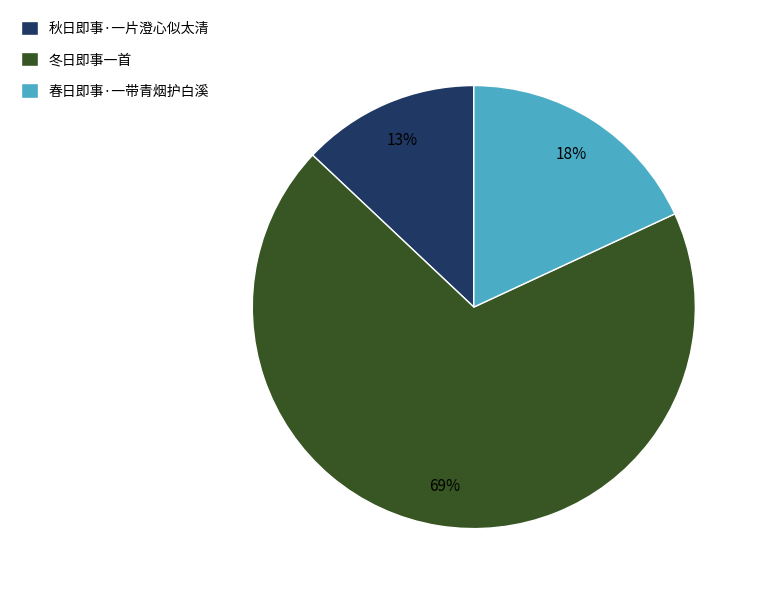

To the nearest percent, what is the combined percentage of 秋日即事·一片澄心似太清 and 春日即事·一带青烟护白溪?

31%